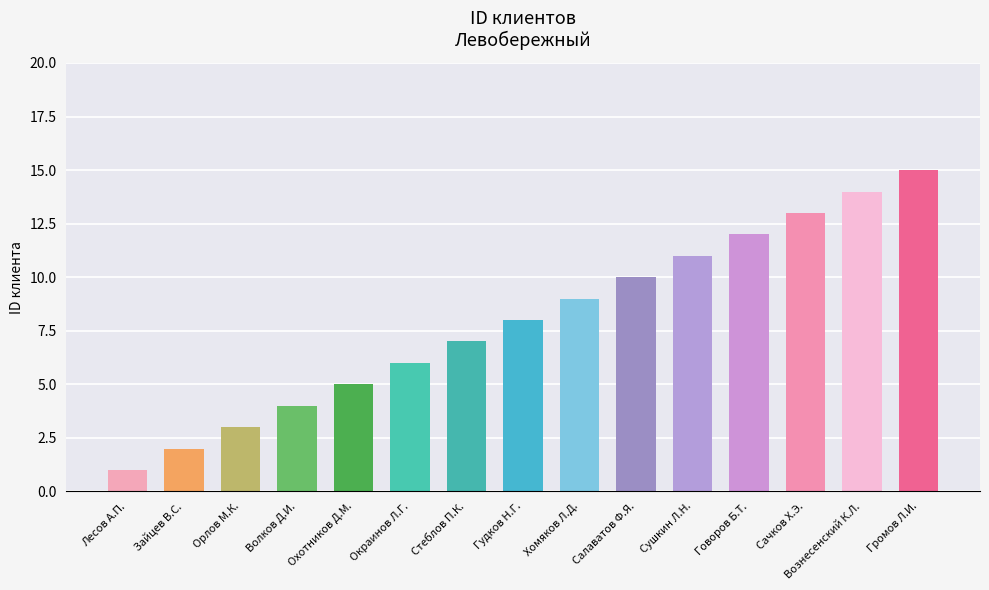

Reading left to right, extract all data points from this chart.

1	2	3	4	5	6	7	8	9	10	11	12	13	14	15